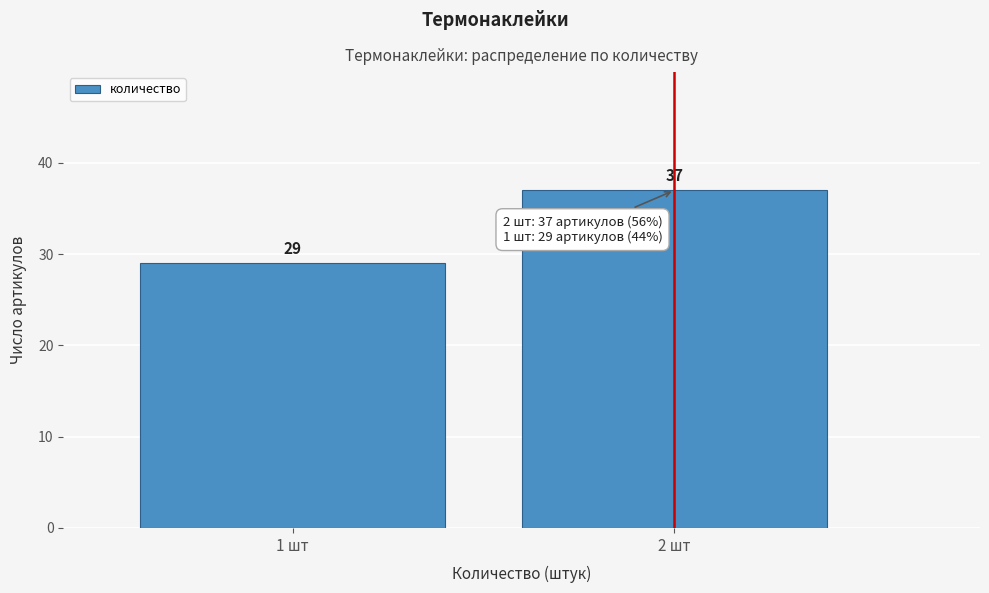

Reading left to right, extract all data points from this chart.

1 шт=29	2 шт=37